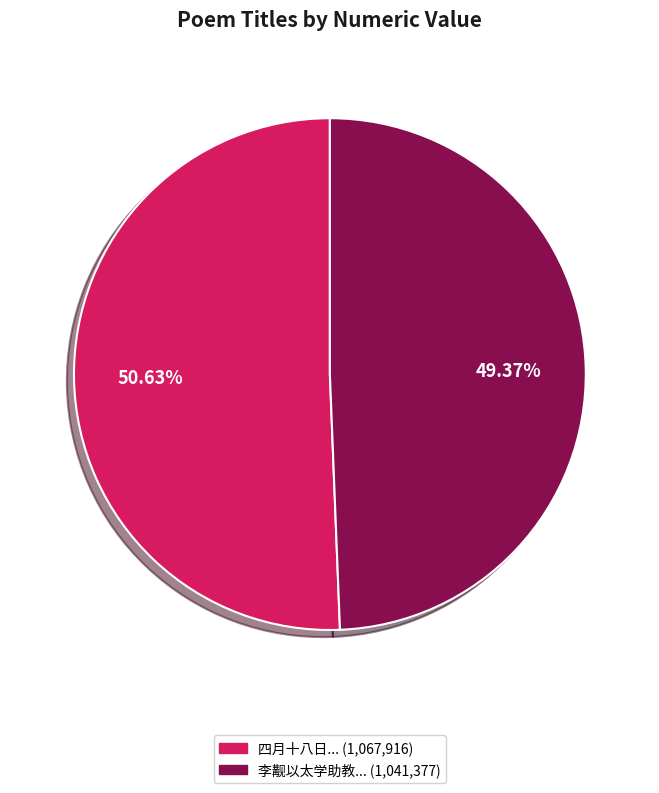

Does any single category account for the majority?

Yes